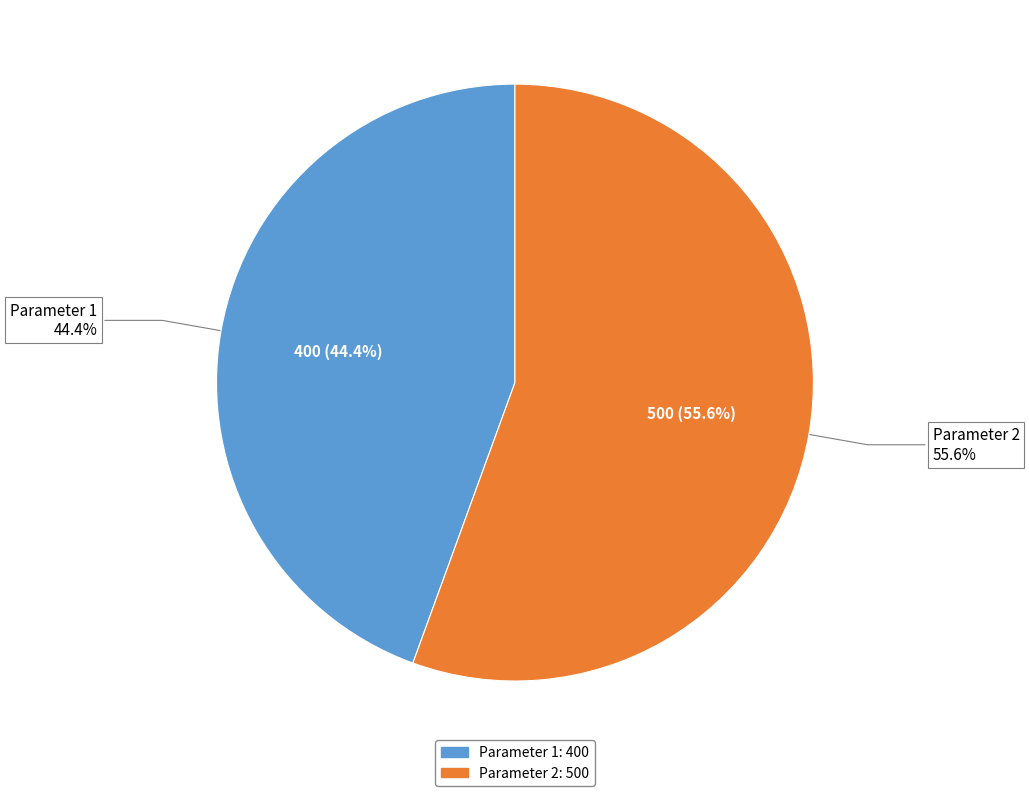

How many slices are in this pie chart?

2